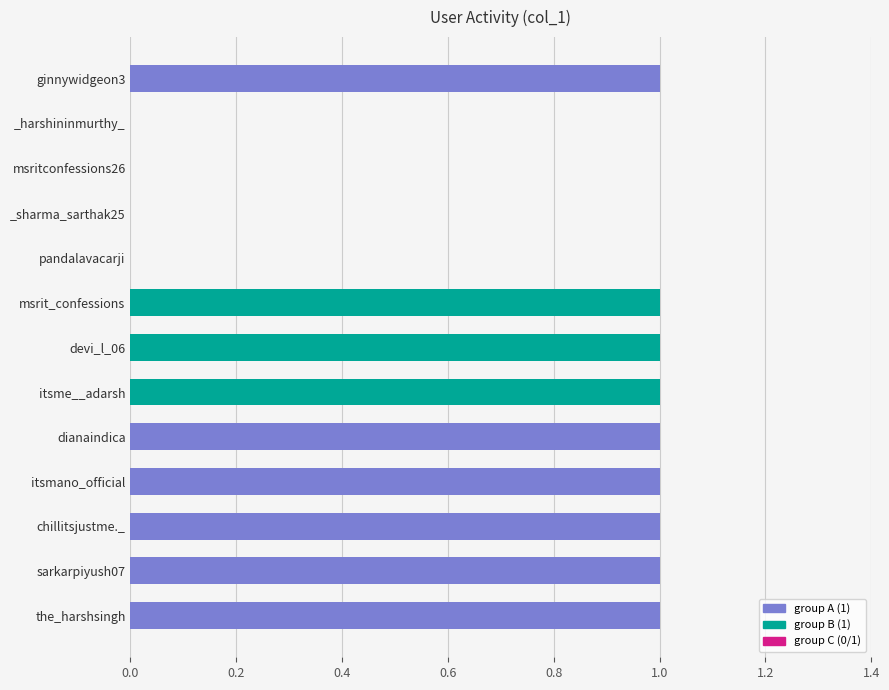

What is the sum of all values?

9